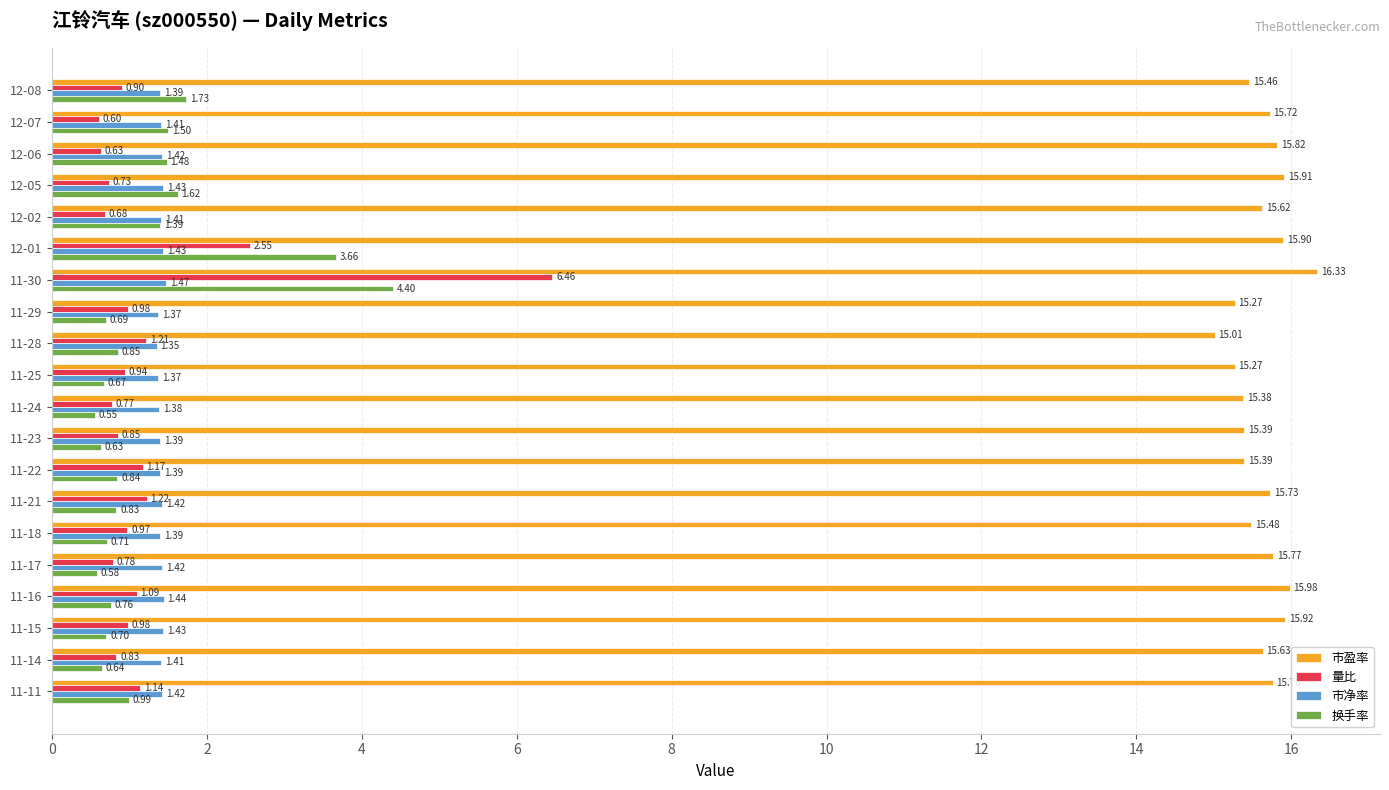

Between 11-24 and 11-18, which series saw the biggest shift?

量比